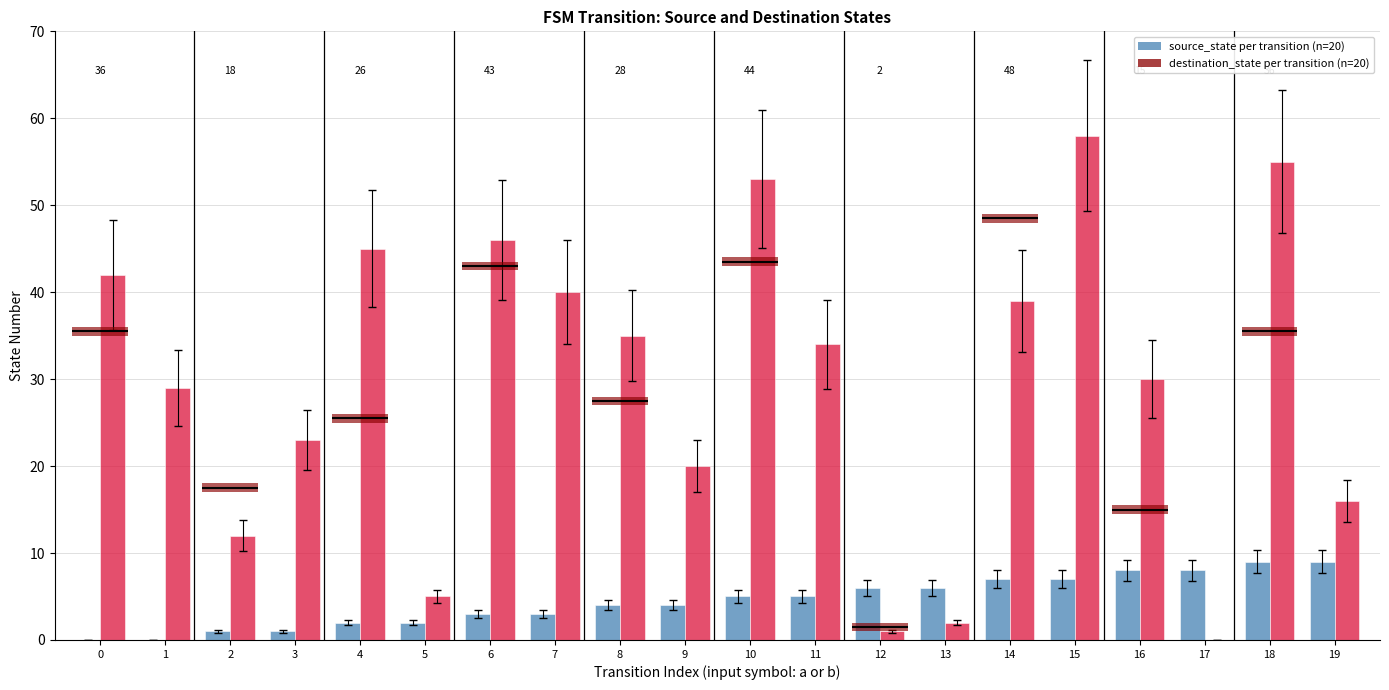

How many positive values does the destination_state series have?

19